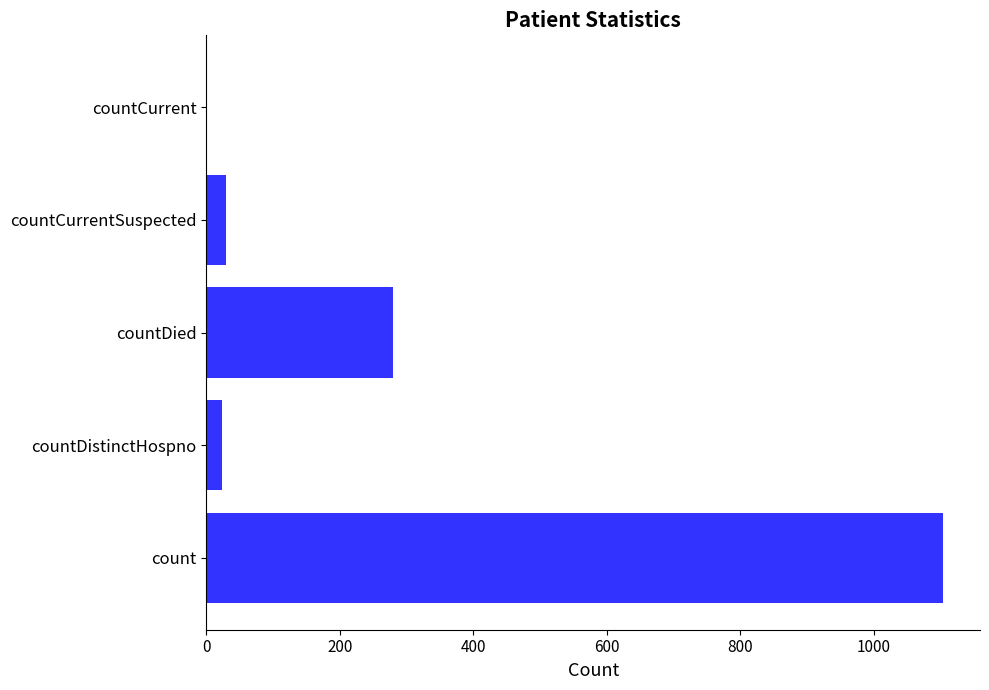

Are the bars grouped side by side (vs. stacked)?

No